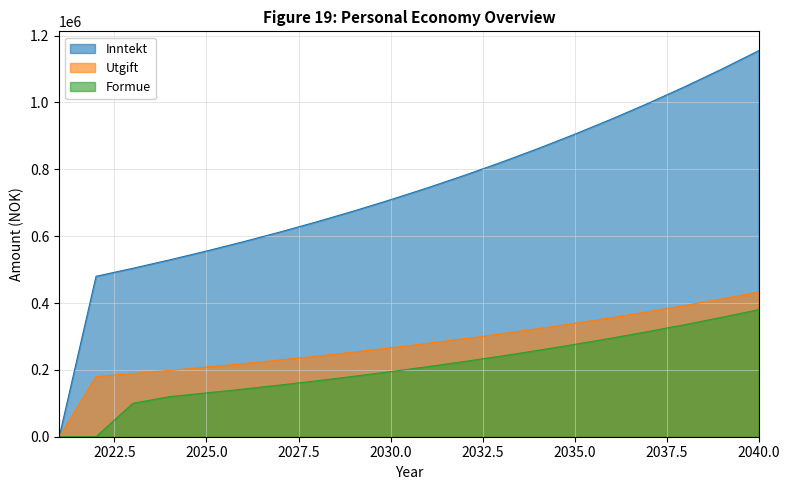

What is the difference between the Utgift values at 2022 and 2031?

99239